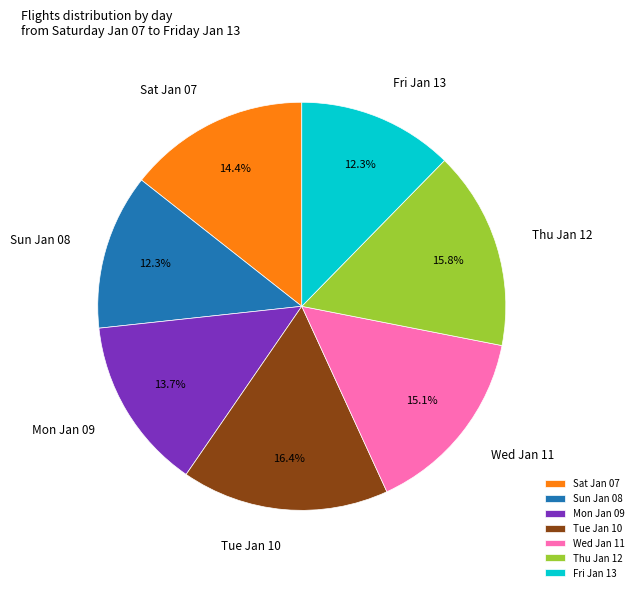

What is the largest slice in the pie chart?

Tue Jan 10